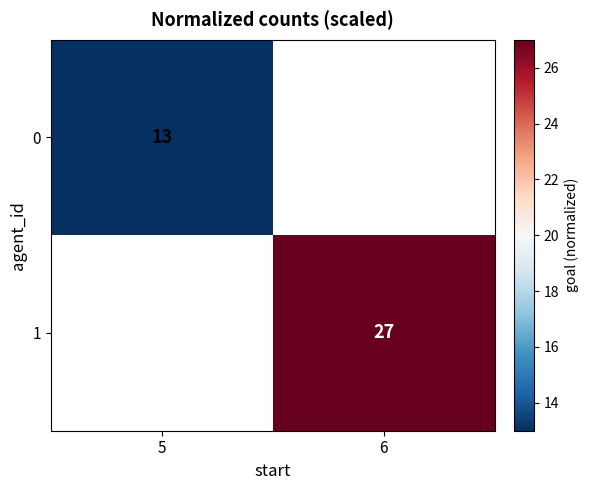

What is the difference between the highest and lowest values at 6?

27